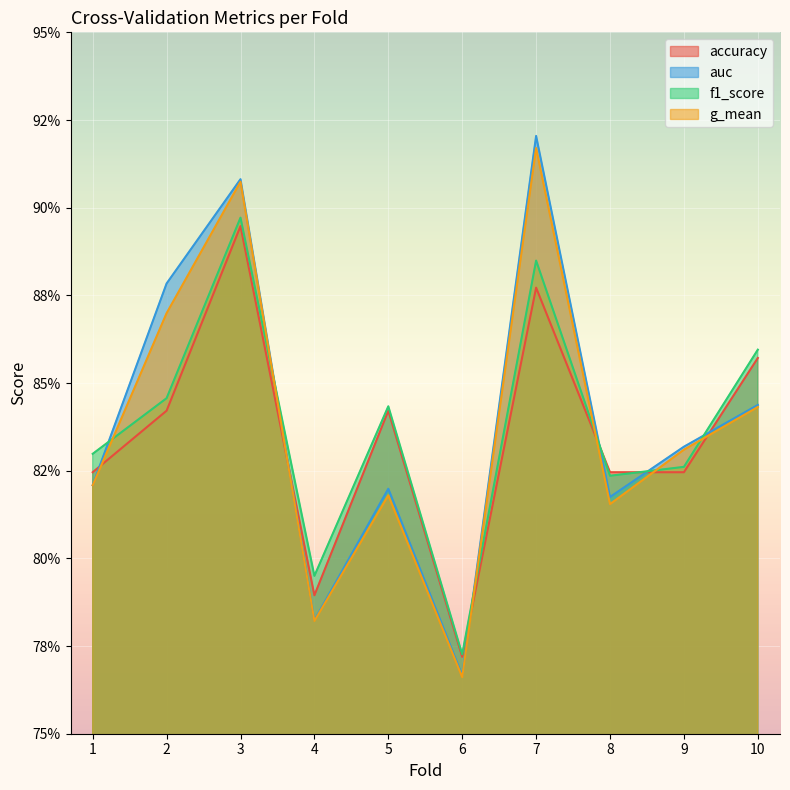

Where is g_mean nearest to the value 0?

6